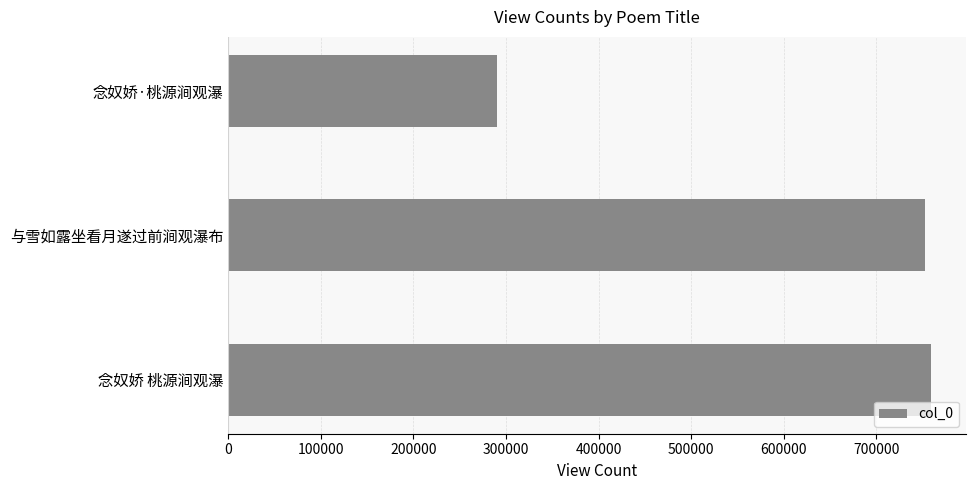

The chart shows a value of 752931 at 与雪如露坐看月遂过前涧观瀑布. True or false?

True